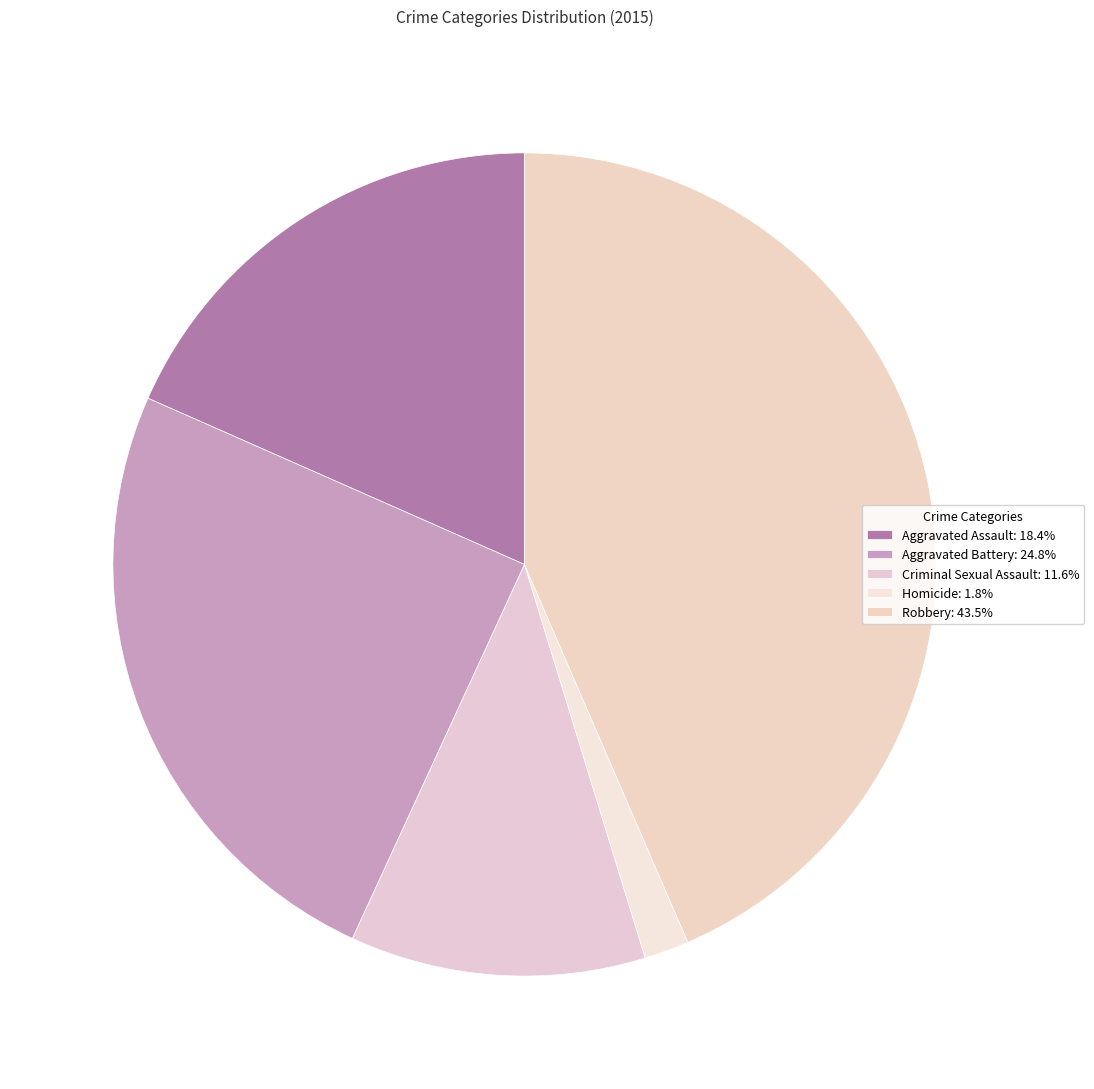

What percentage is the Homicide slice, to the nearest percent?

2%